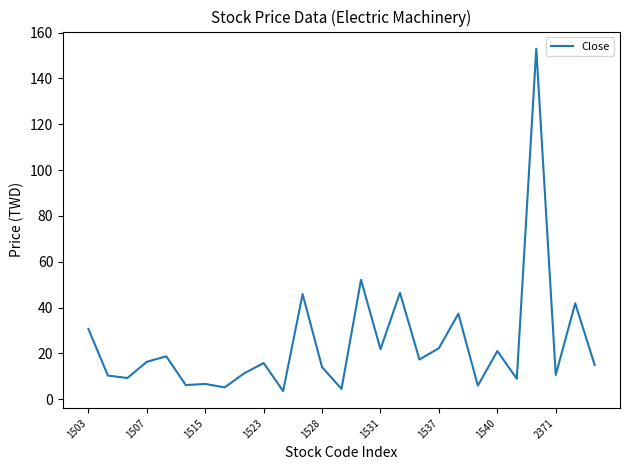

What is the greatest value displayed?

153.0